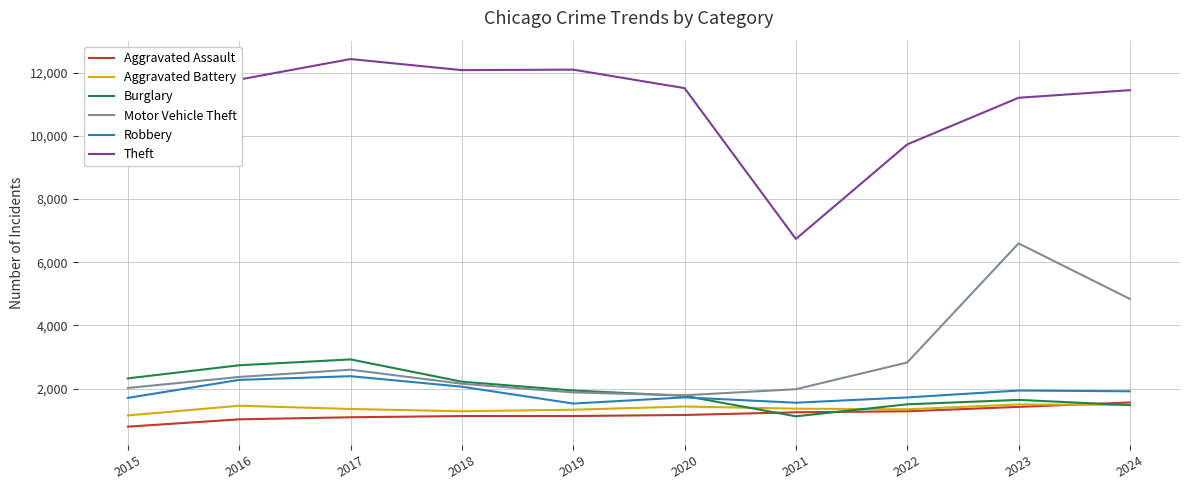

Which category has the highest value in the Burglary series?

2017